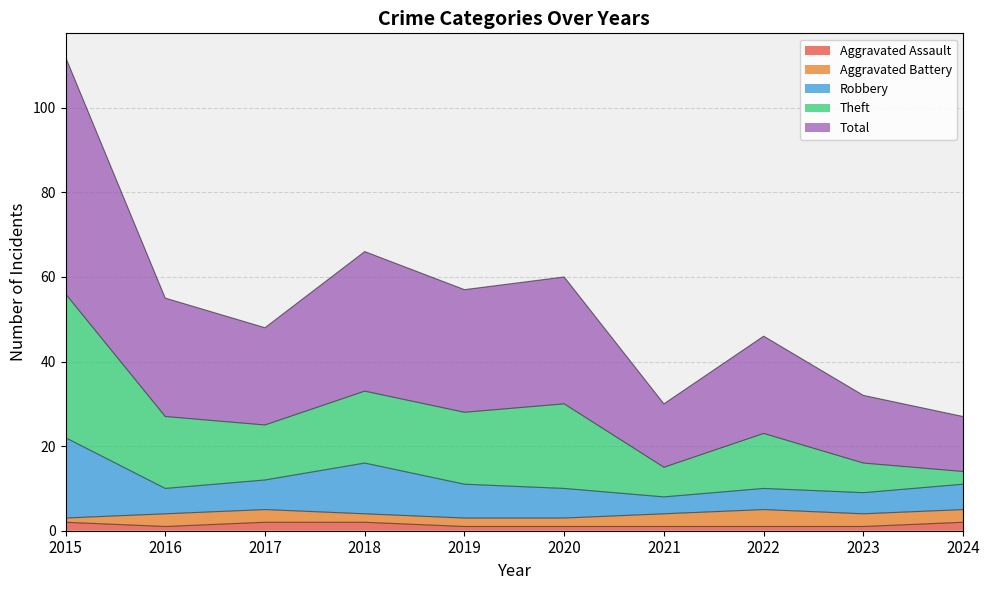

At how many categories does at least one series exceed 84?

1